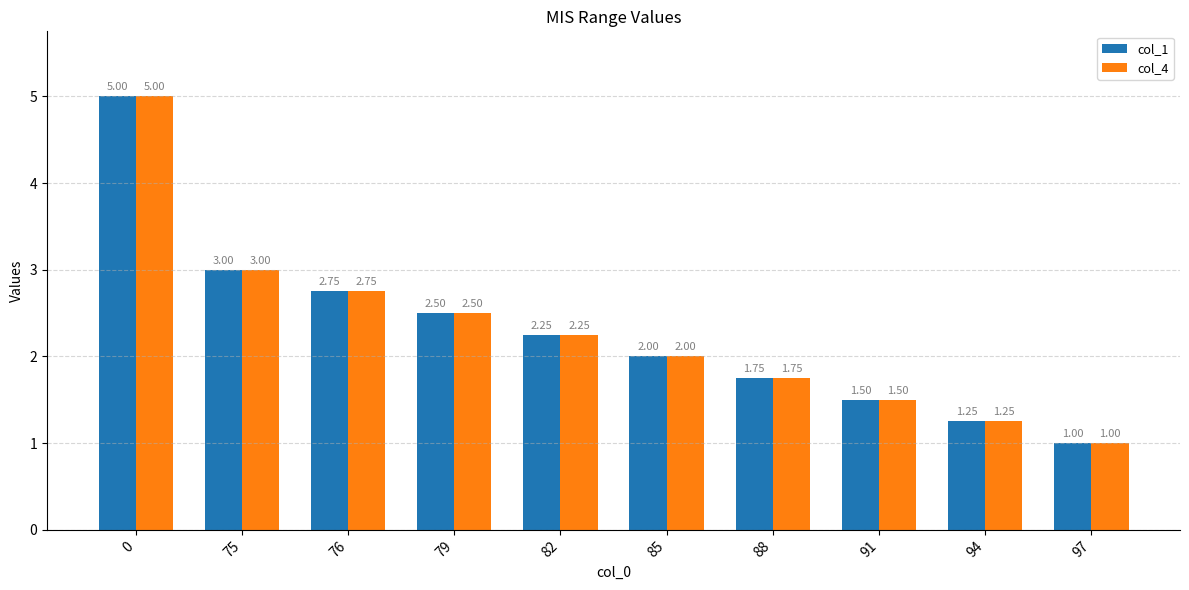

What is the average value of the col_4 series?

2.3